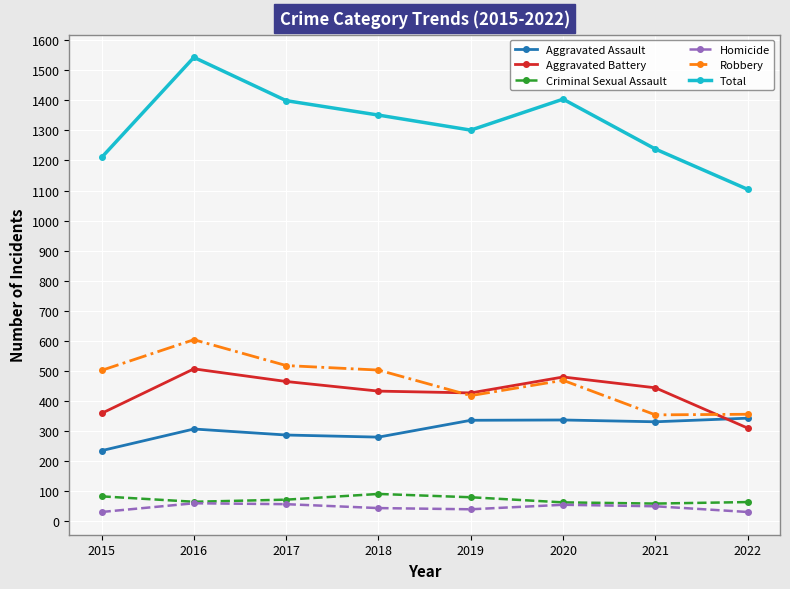

The value of Total at 2020 is 1404. True or false?

True